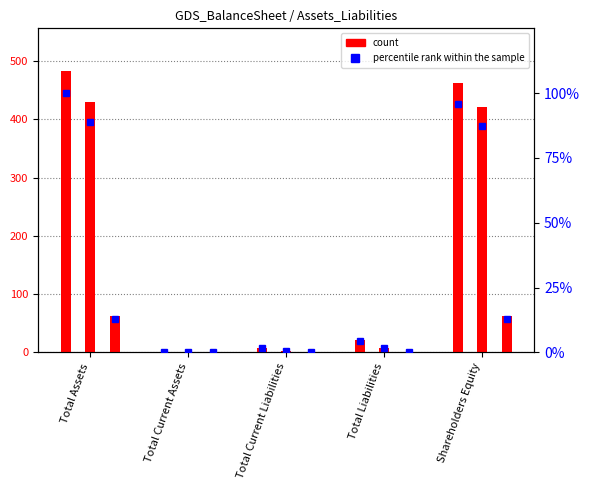

How many values in the count 2015 series are below 1?

2